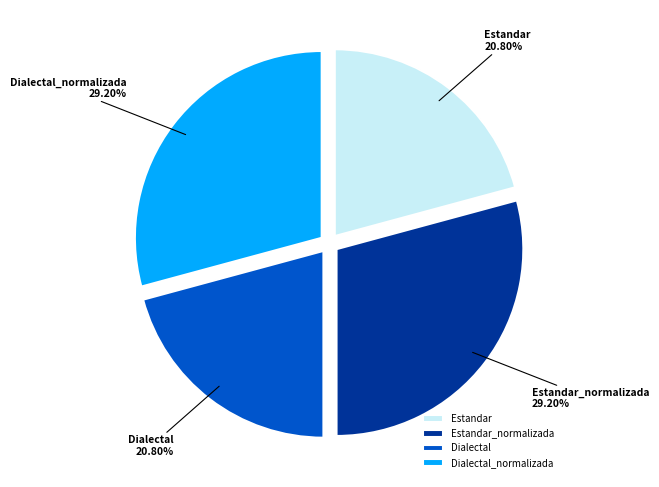

What is the total percentage of Estandar_normalizada and Dialectal?

50.0%